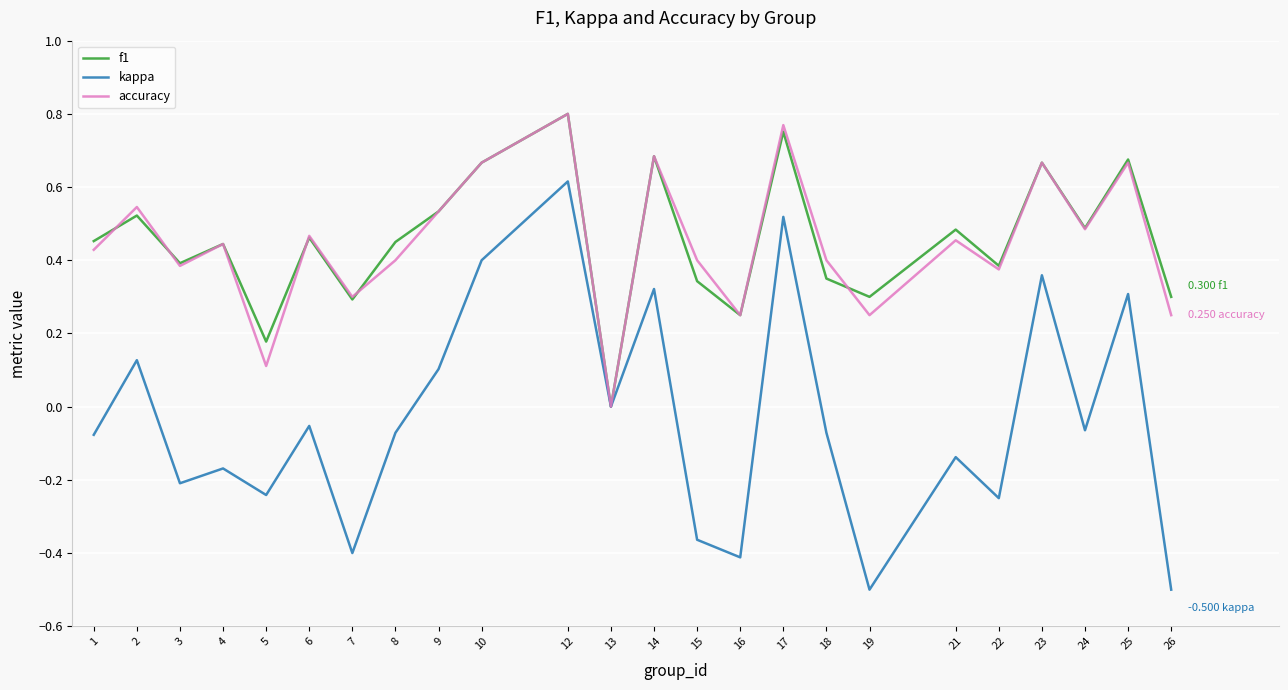

Which series changed the most between 4 and 7?

kappa